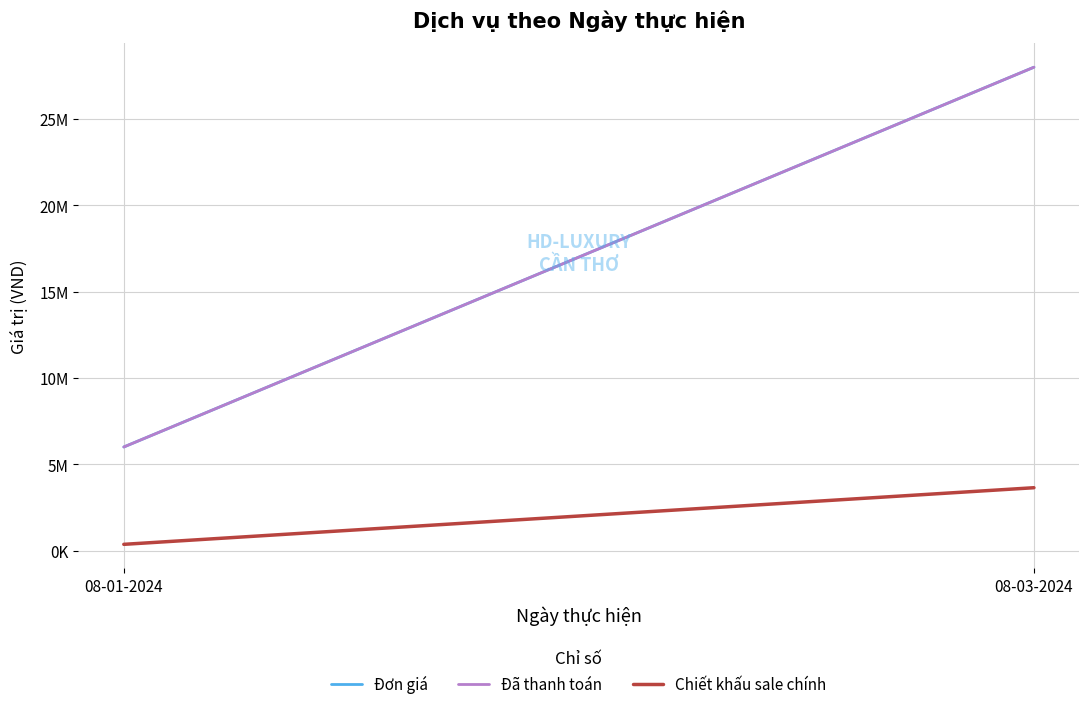

What are all the series names shown in the legend?

Đơn giá, Đã thanh toán, Chiết khấu sale chính